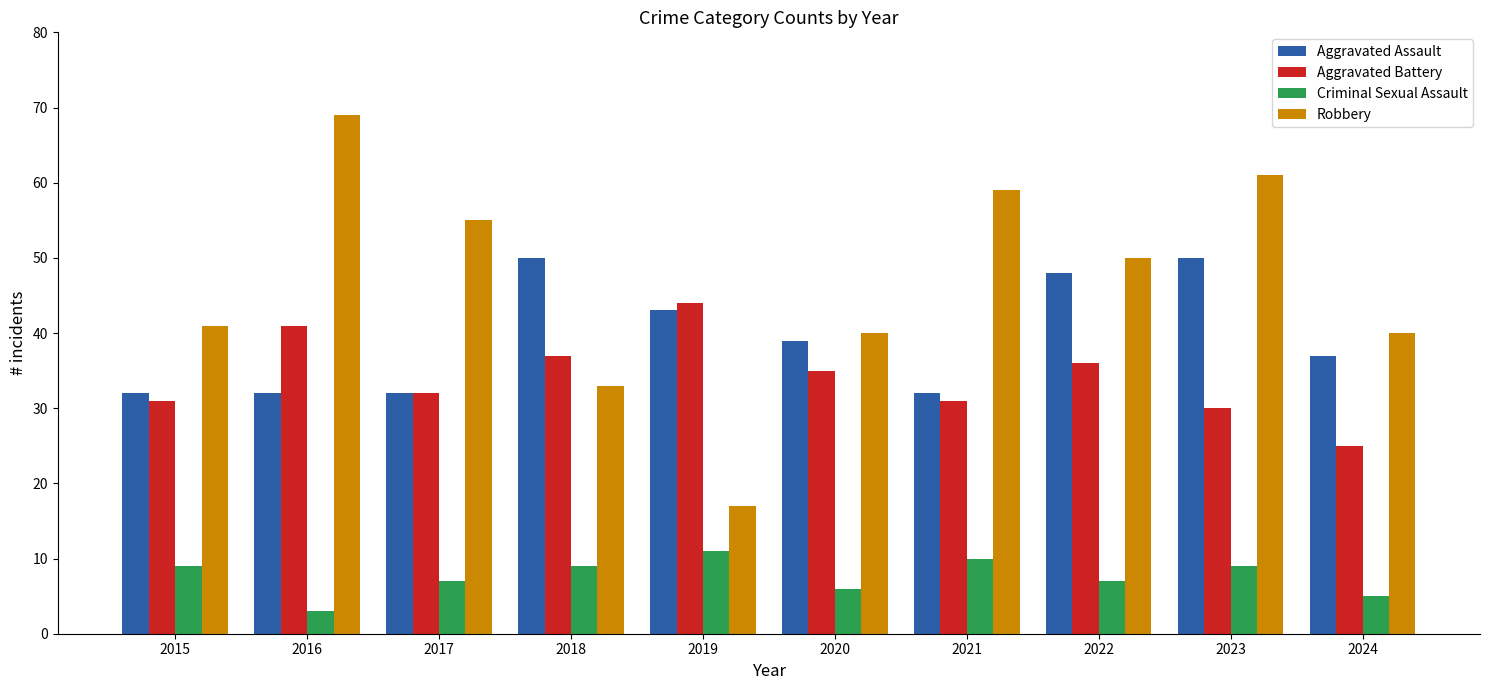

Read the Aggravated Assault value at 2015, to the nearest 5.

30